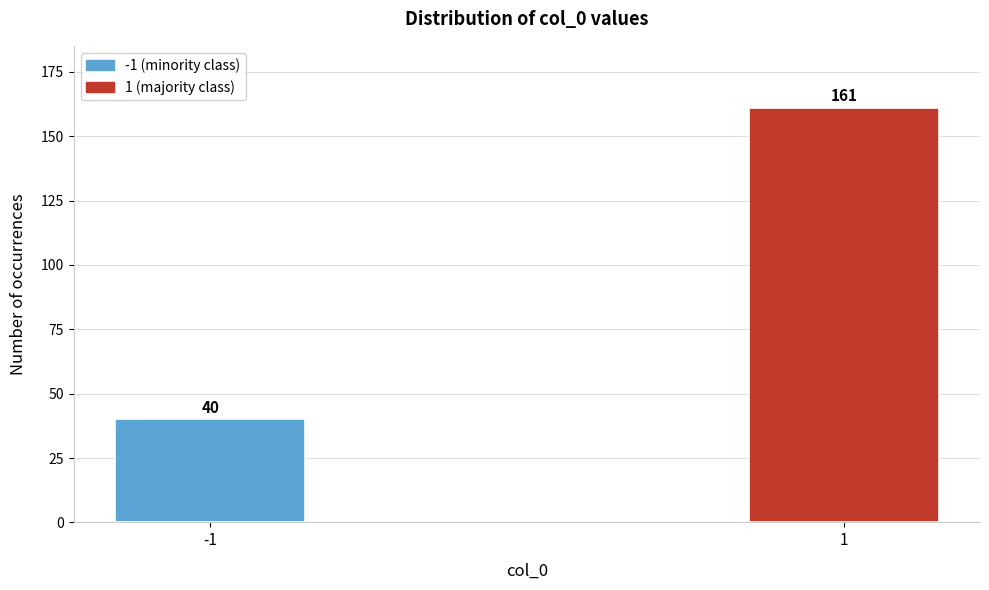

Reading left to right, transcribe all the data shown in this chart.

40	161